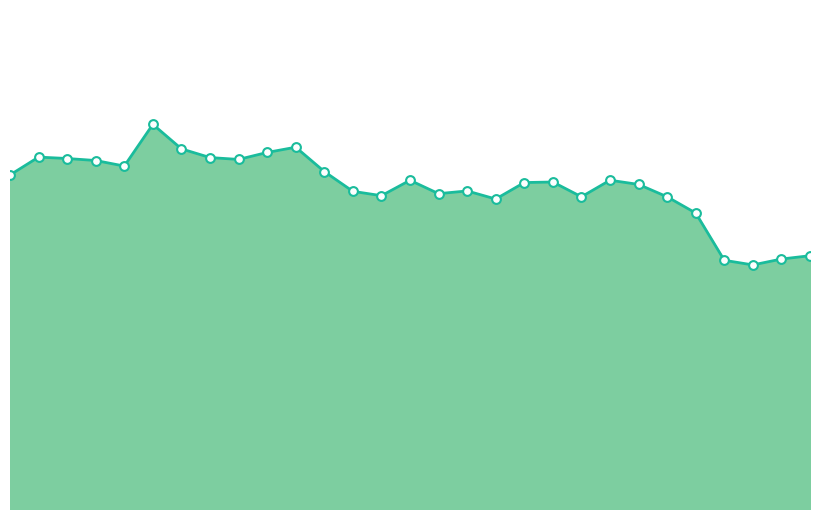

Is this an area chart (filled region under the line)?

Yes